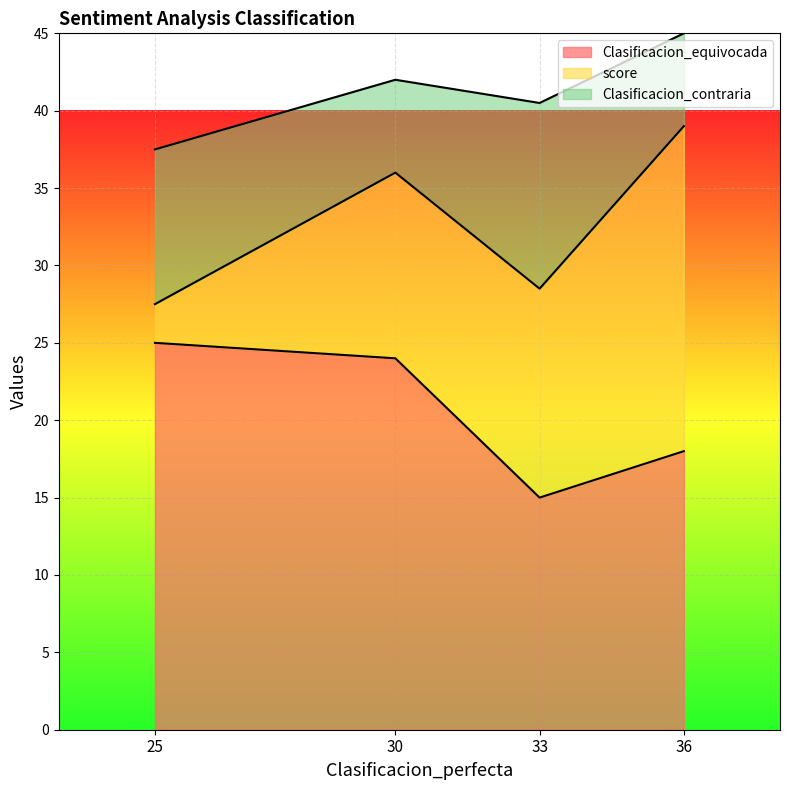

At which label does score reach its minimum?

25